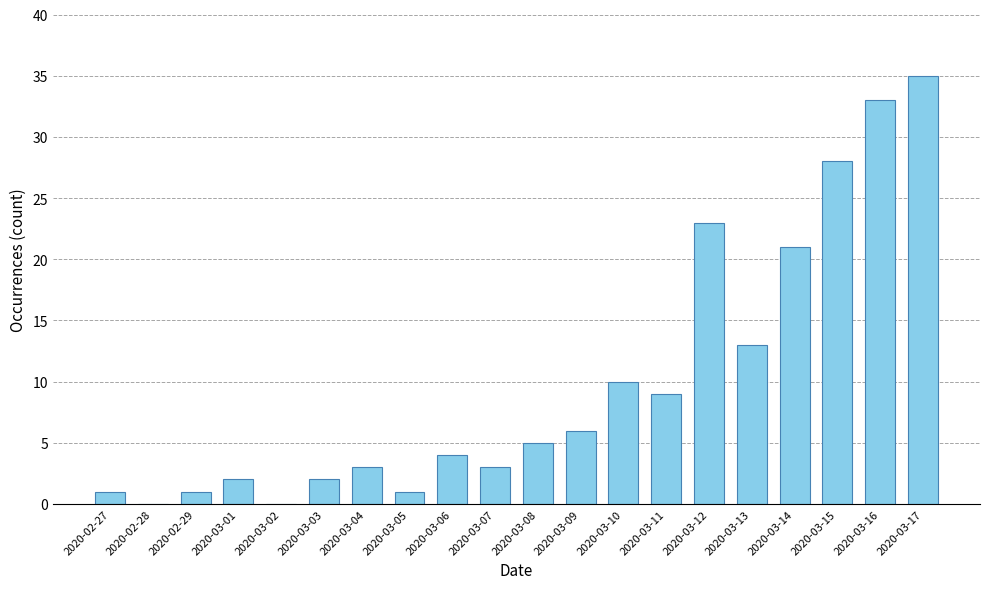

Between 2020-03-17 and 2020-03-09, which is larger?

2020-03-17